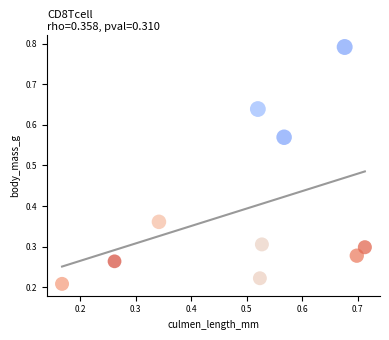

What is the average X value?

0.5